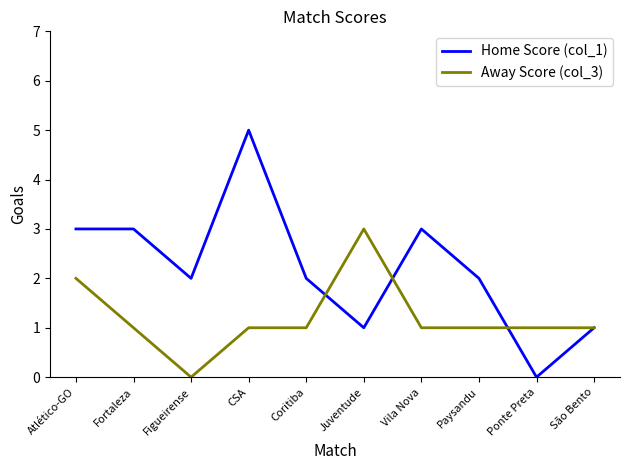

Which series changed the most between Atlético-GO and Fortaleza?

Away Score (col_3)